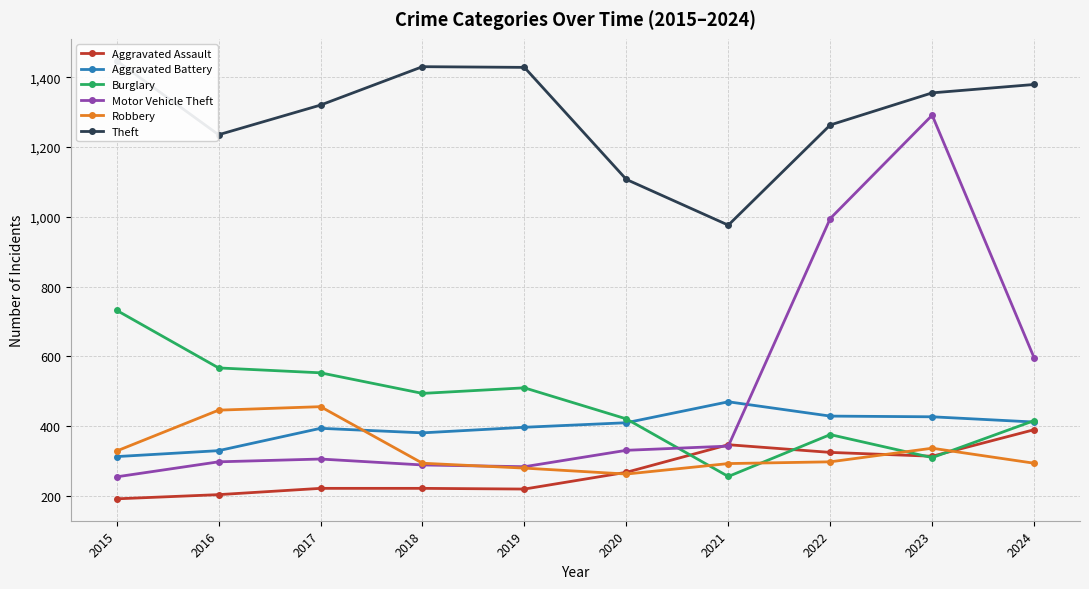

Which series has the widest spread of values?

Motor Vehicle Theft